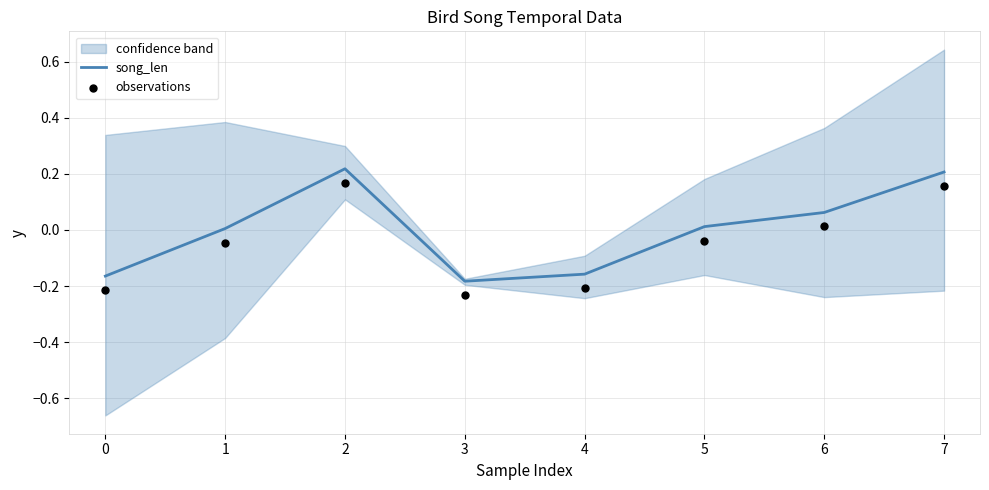

Which series reaches the maximum Y coordinate?

song_len